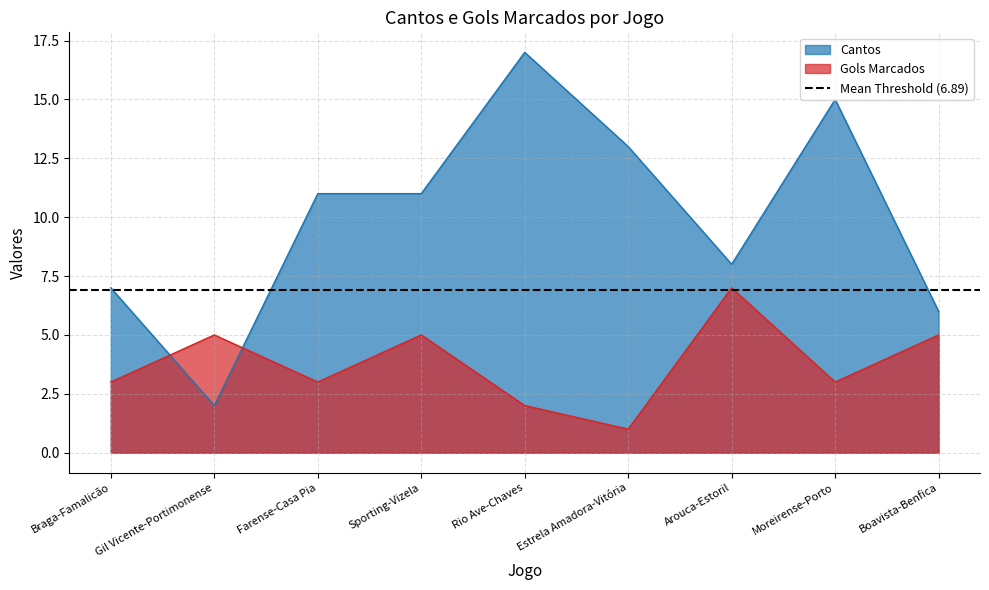

What is the value of the Cantos point at the 4th from the left?

11